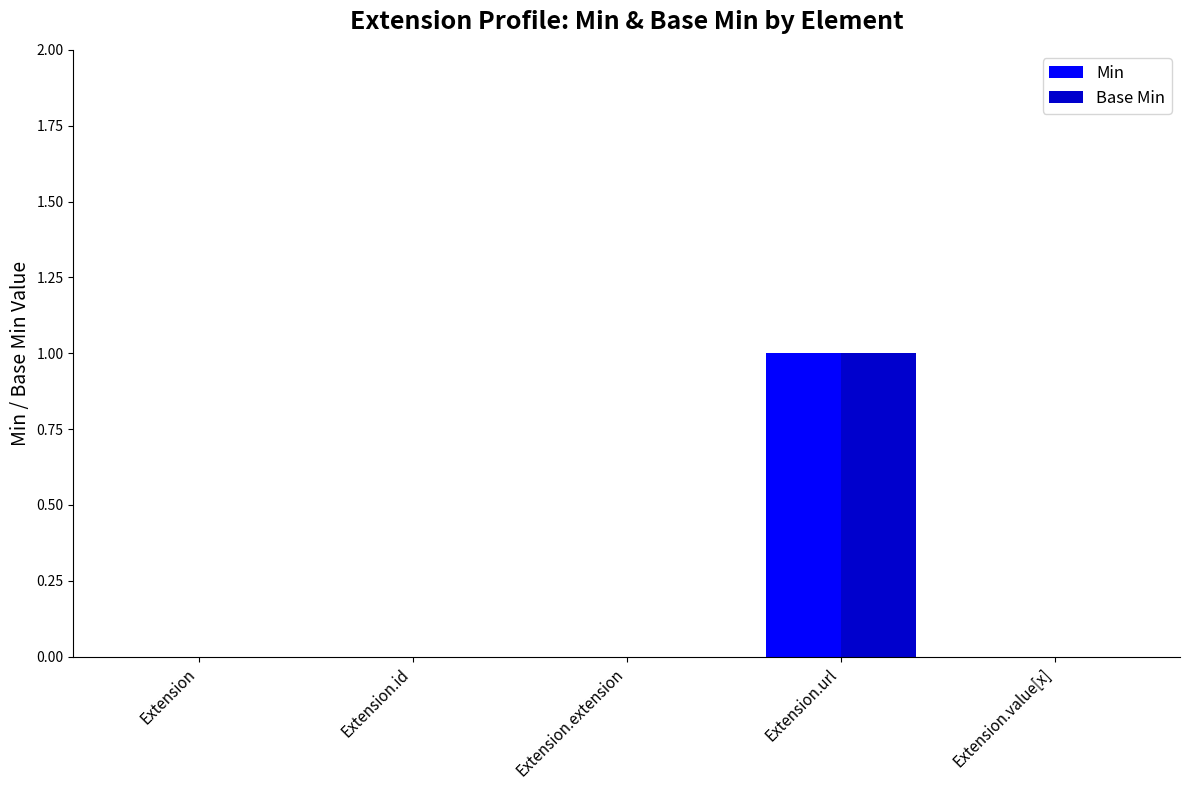

Are the bars grouped side by side (vs. stacked)?

Yes